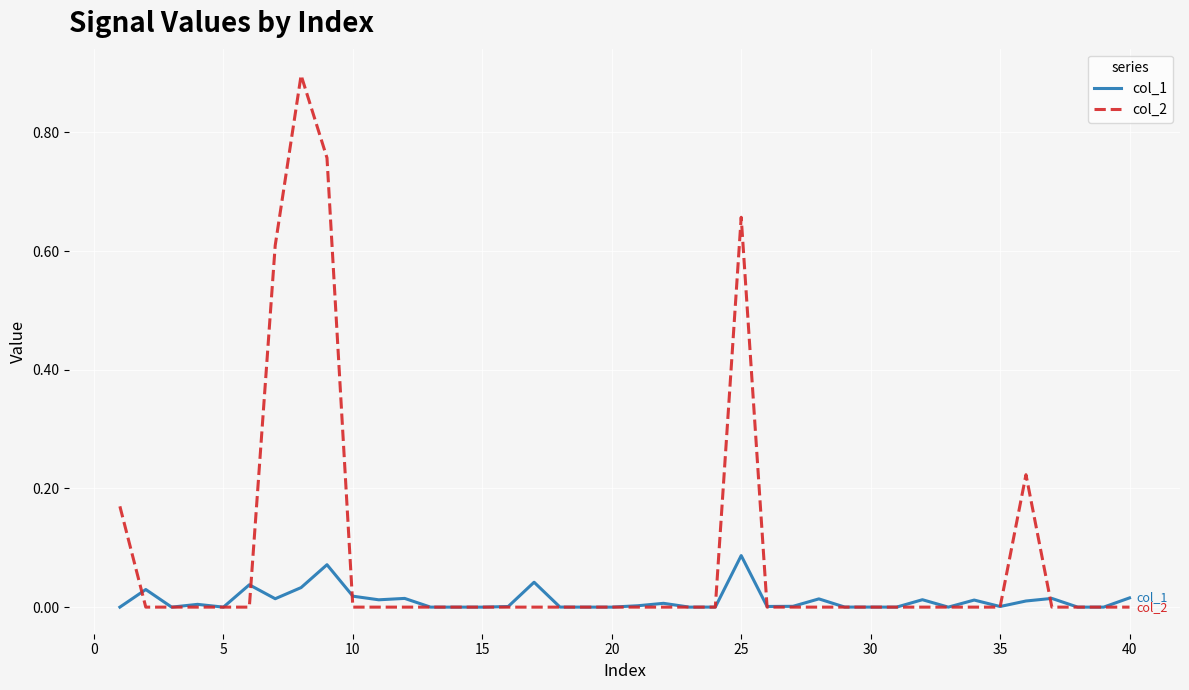

What are all the series names shown in the legend?

col_1, col_2